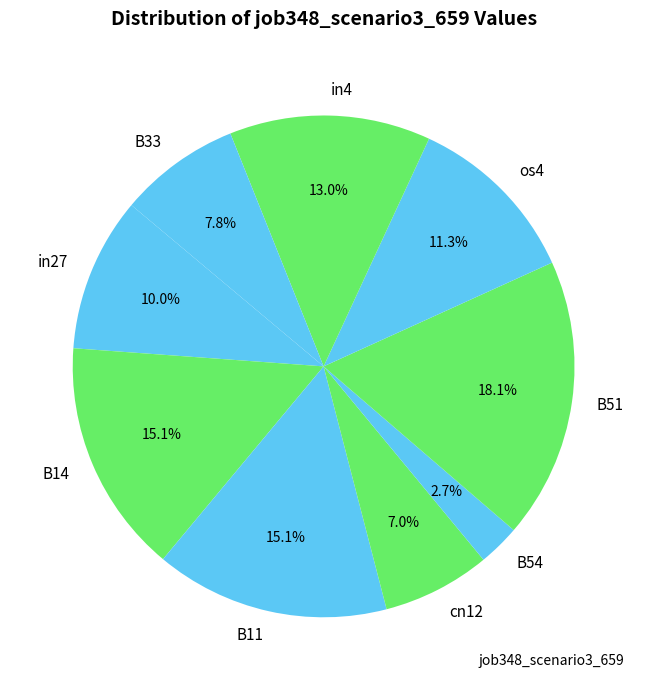

Does B51 represent more than half of the total?

No